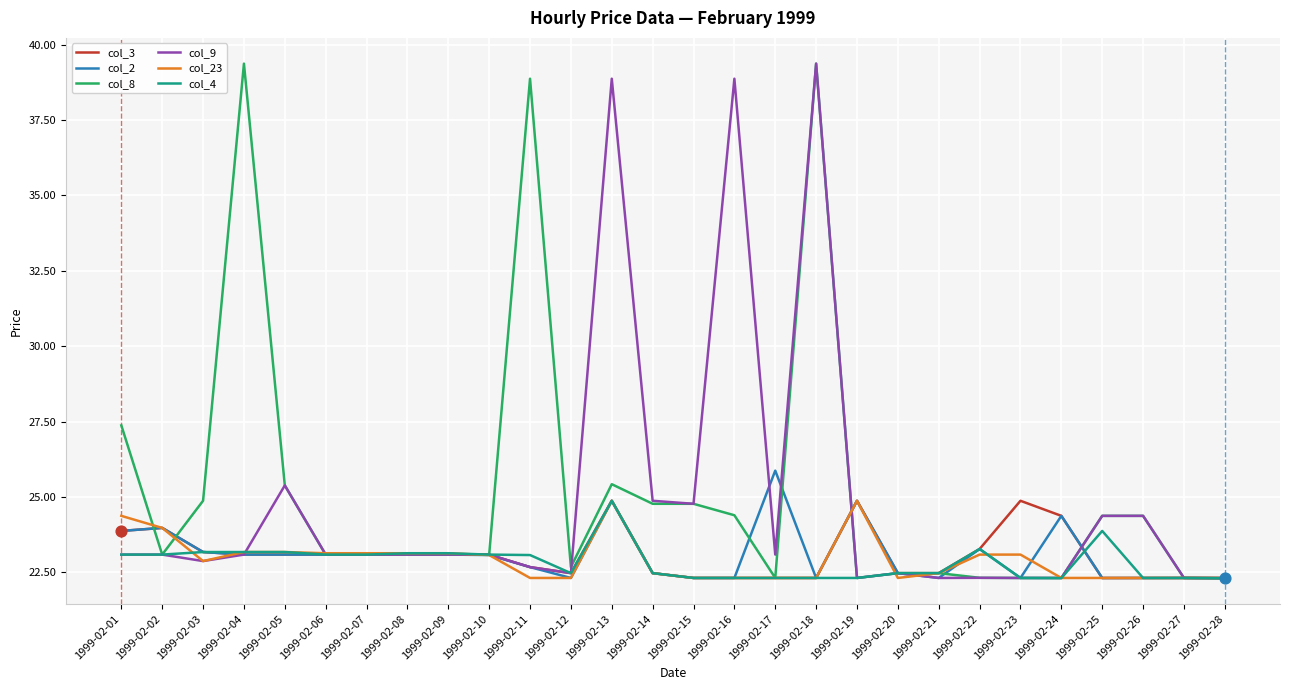

What is the difference between the highest and lowest values at 1999-02-01?

4.3